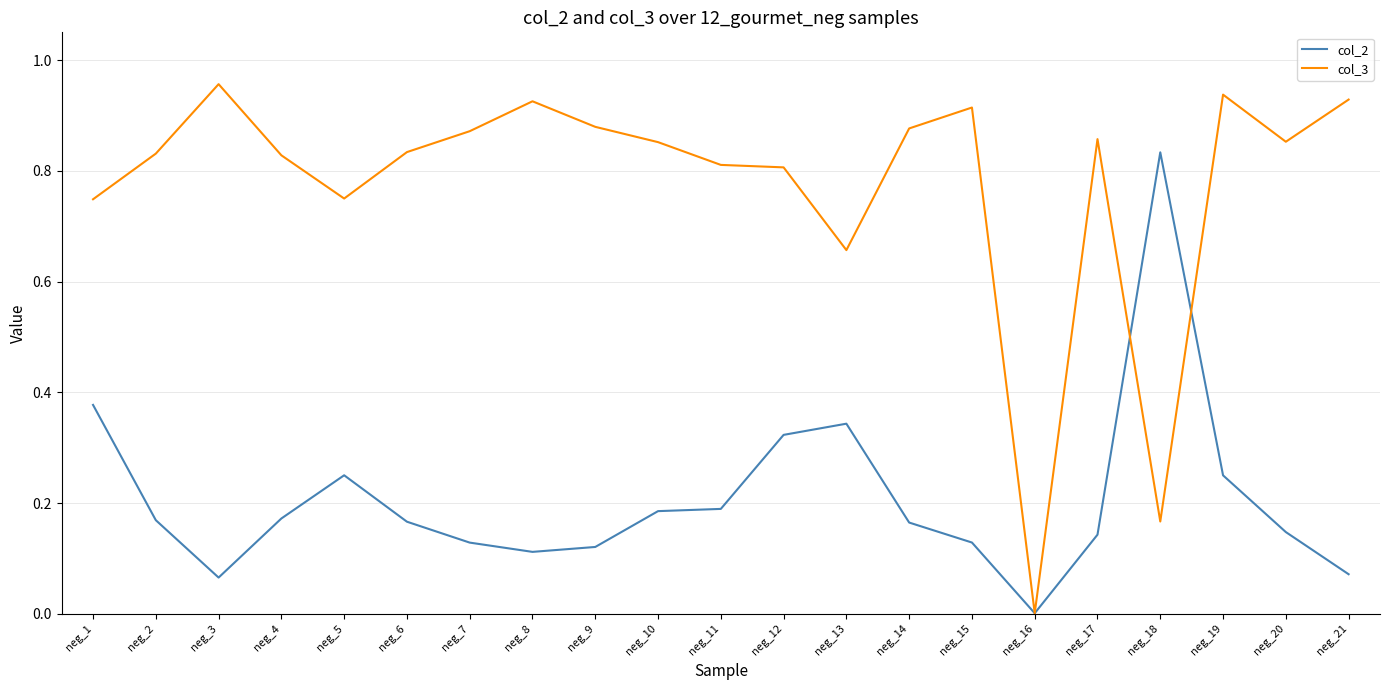

In col_3, how many points are lower than both neighbors (excluding endpoints)?

5